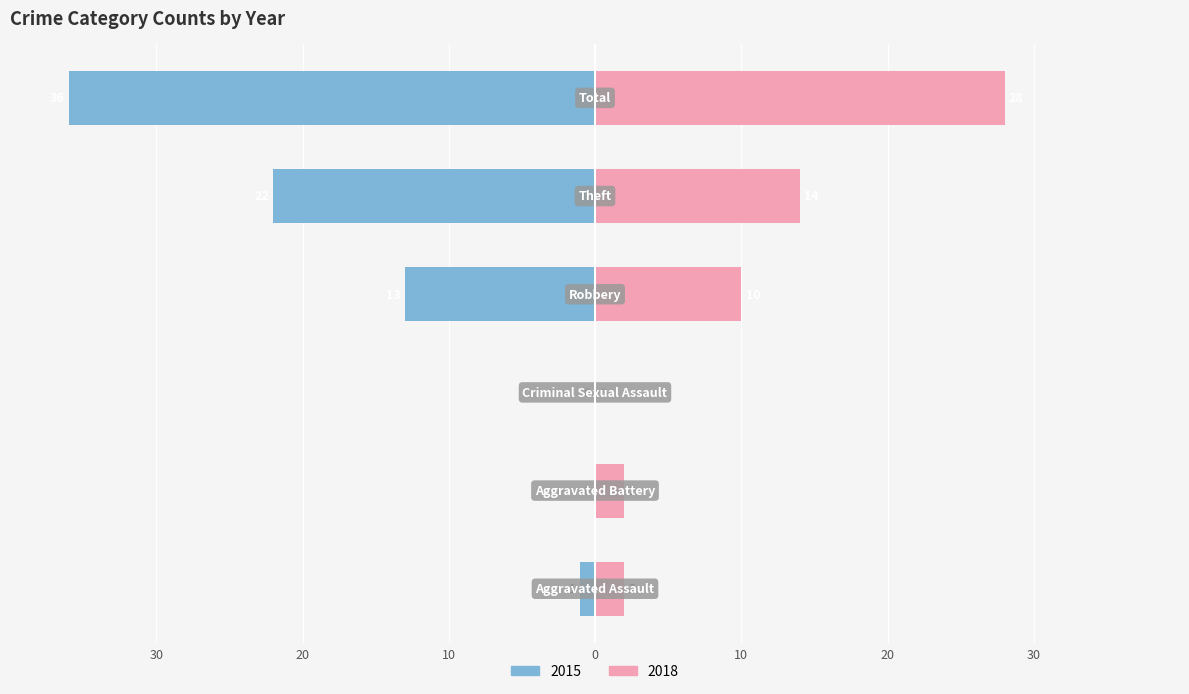

Count the number of data series in this chart.

2